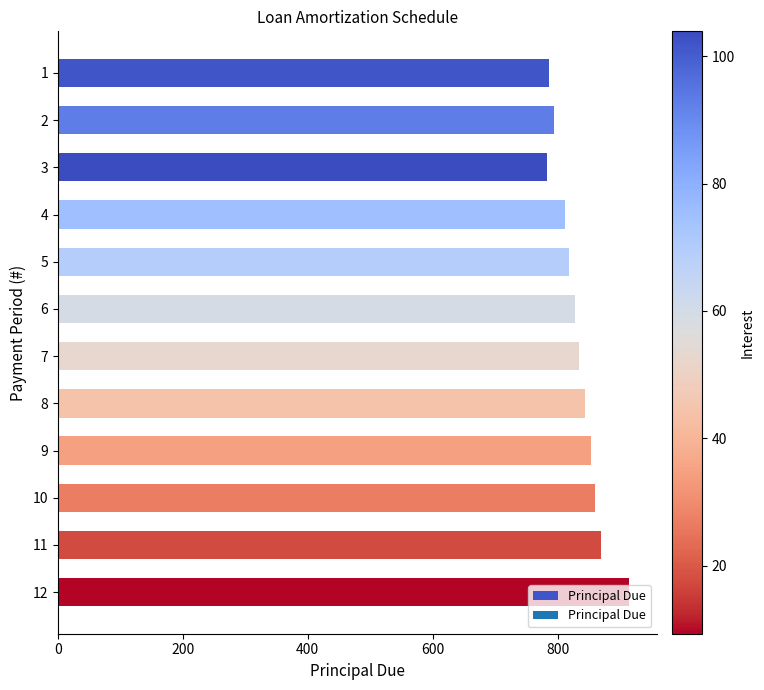

What is the value of the 10th bar from the top?

860.8